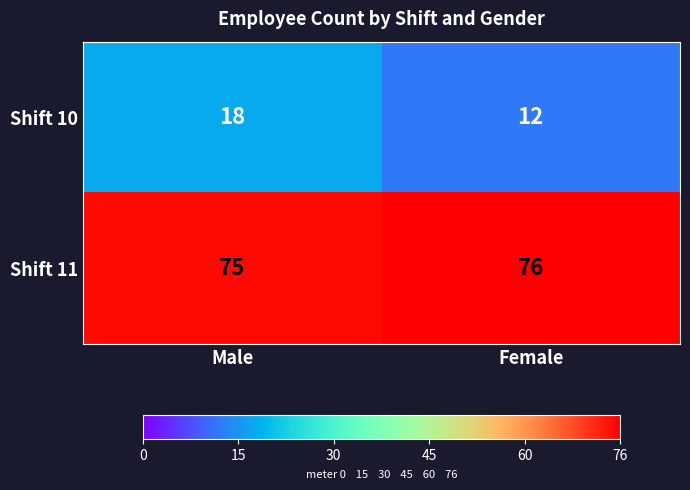

Reading left to right, what are all the values shown in this chart?

Shift 10: Male=18	Female=12
Shift 11: Male=75	Female=76